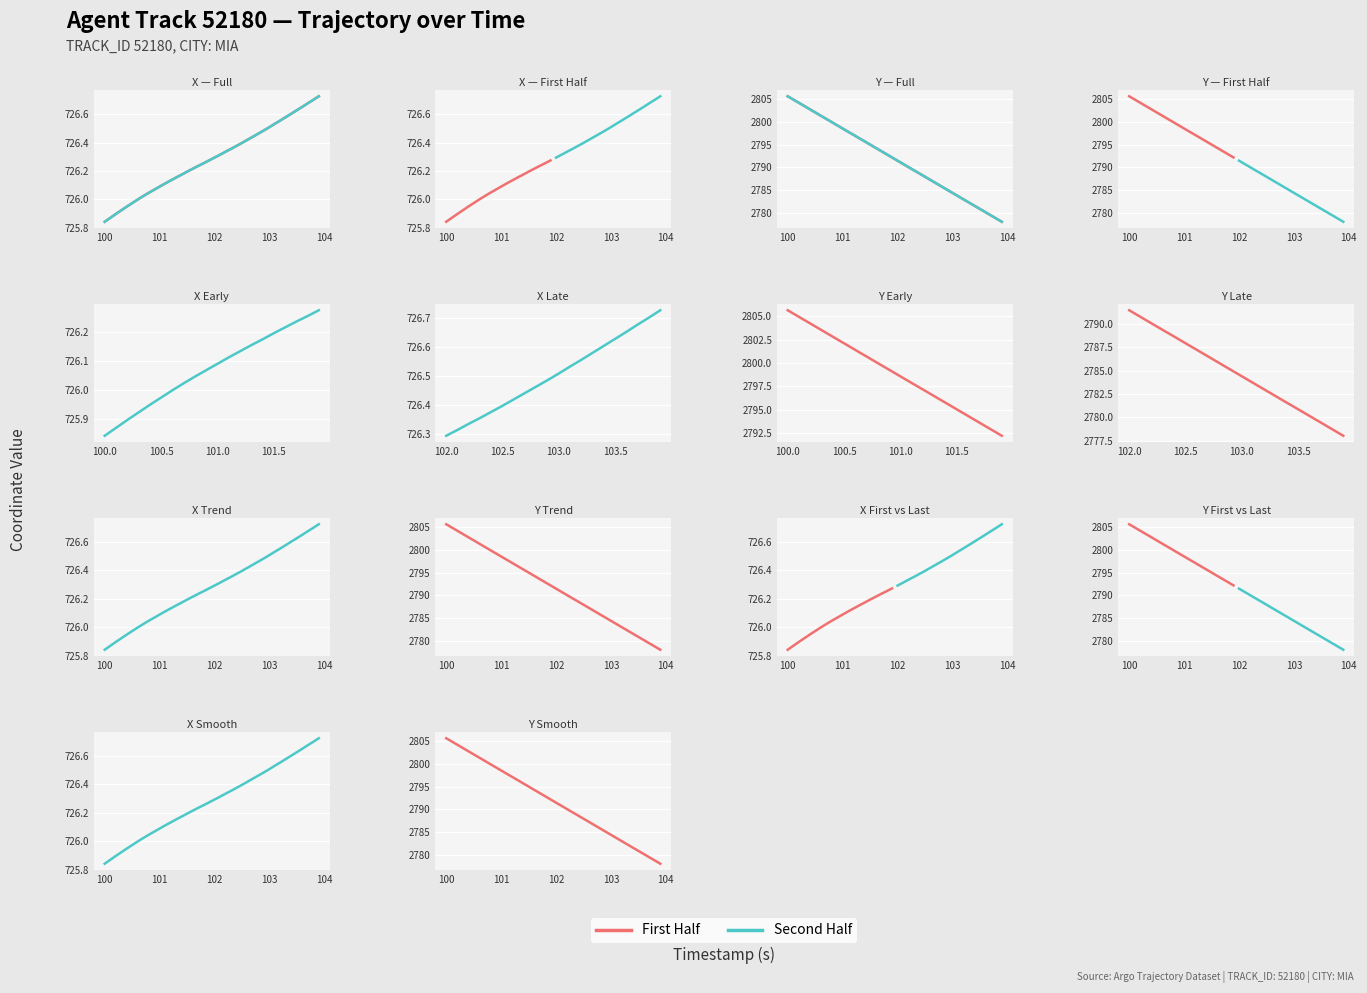

What is the value of the X point at the 18th from the left?

726.2